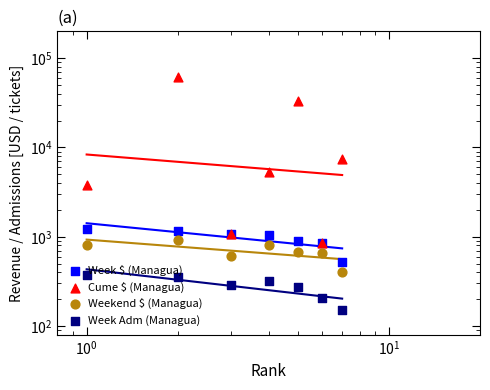

What is the total value across all series at $\mathdefault{10^{1}}$?

7466.0